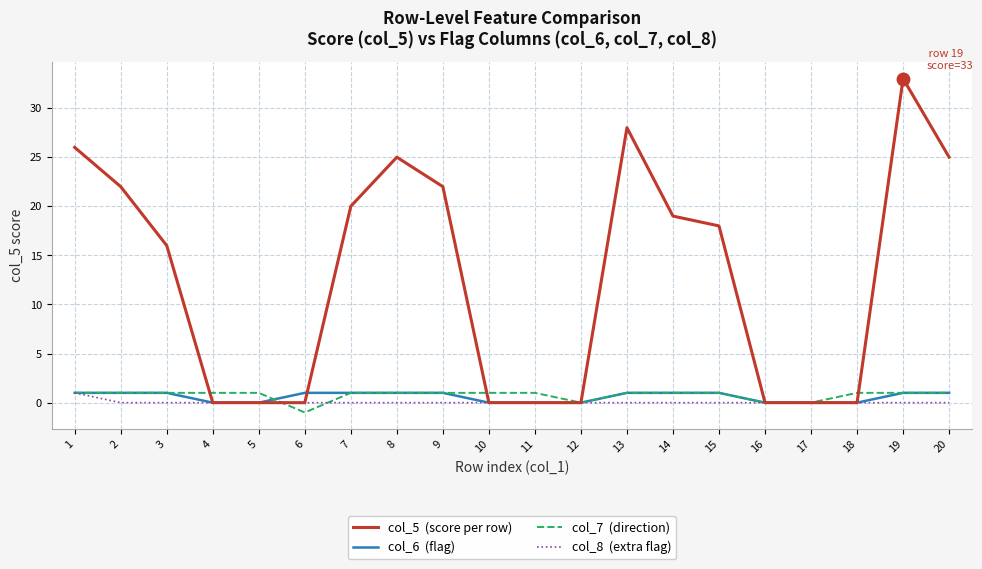

At which category is the sum across all series the highest?

19